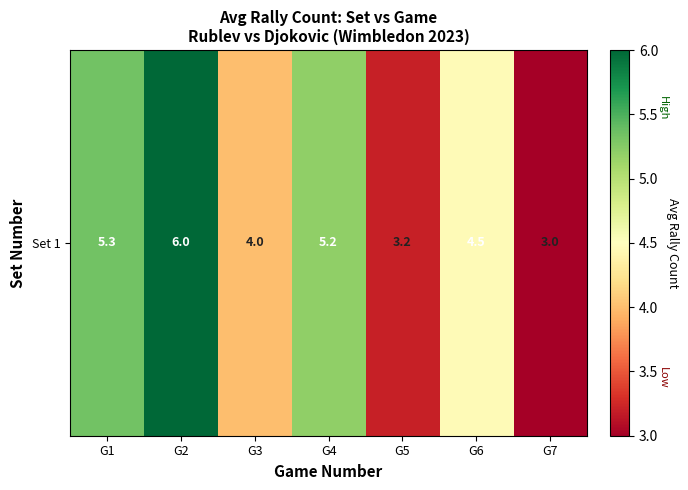

True or false: the data shows 3.4 at G4.

False